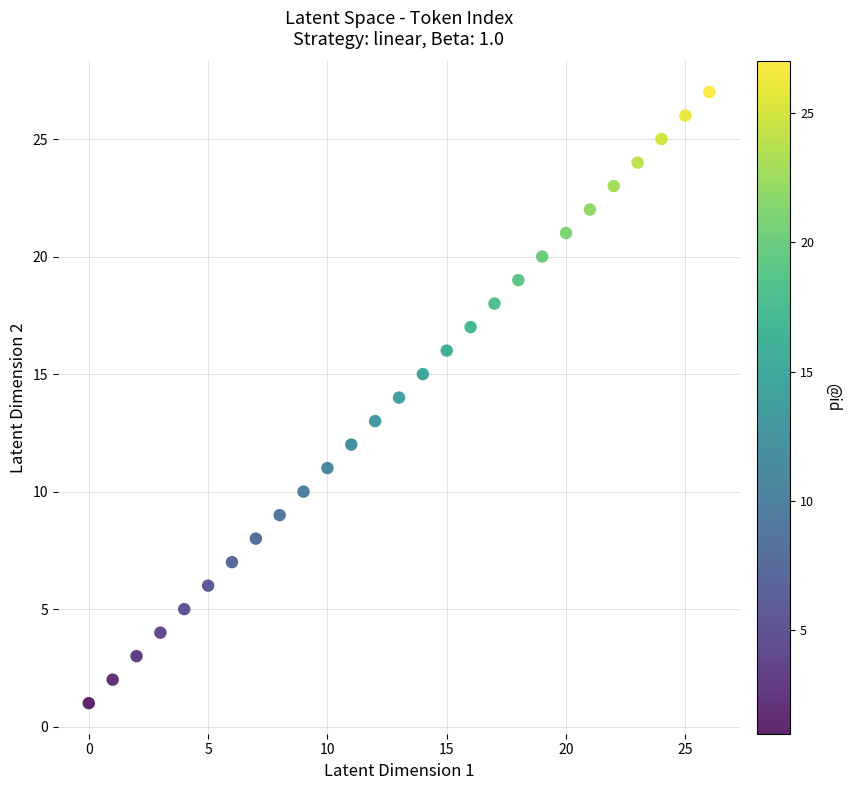

What is the range of Y values (max minus min)?

26